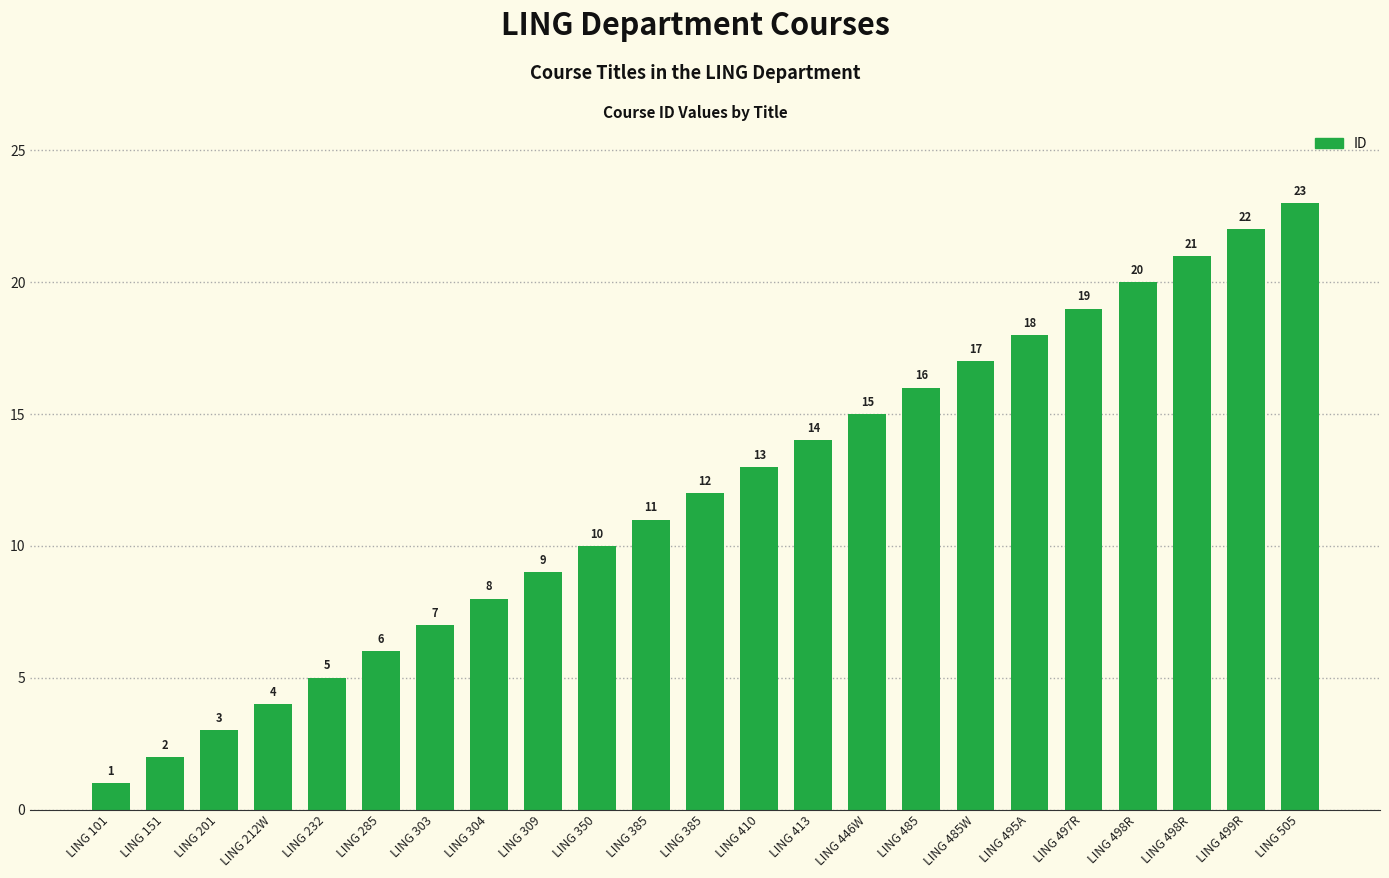

What is the label of the 2nd bar from the right?

LING 499R